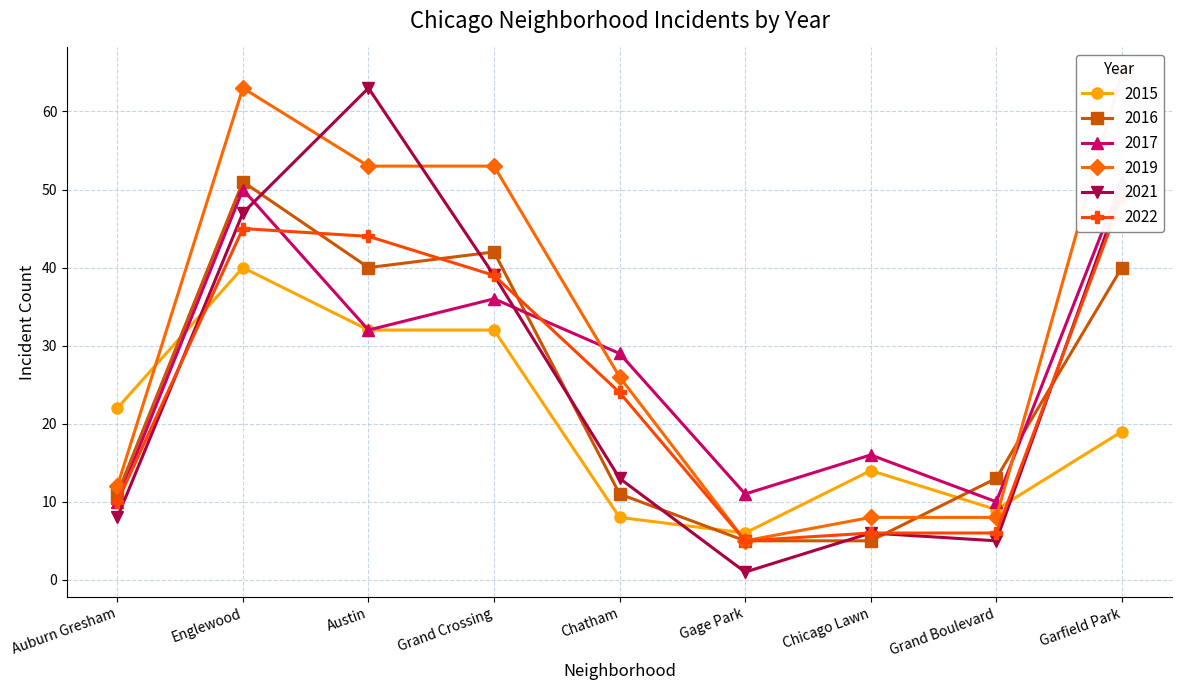

What is the difference between the 2017 values at Englewood and Chatham?

21